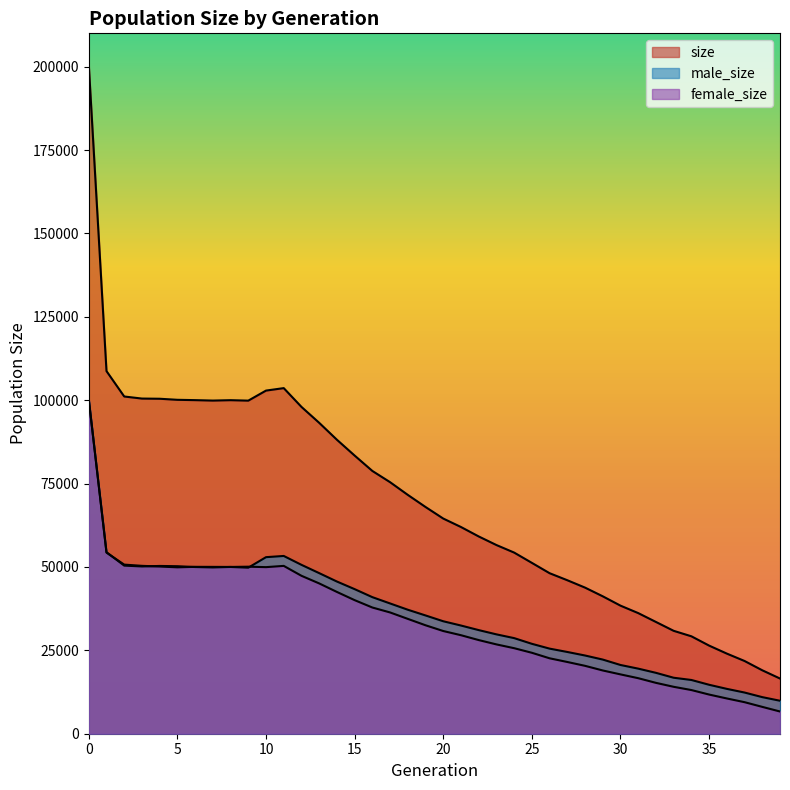

Which label corresponds to the smallest value in the chart?

39